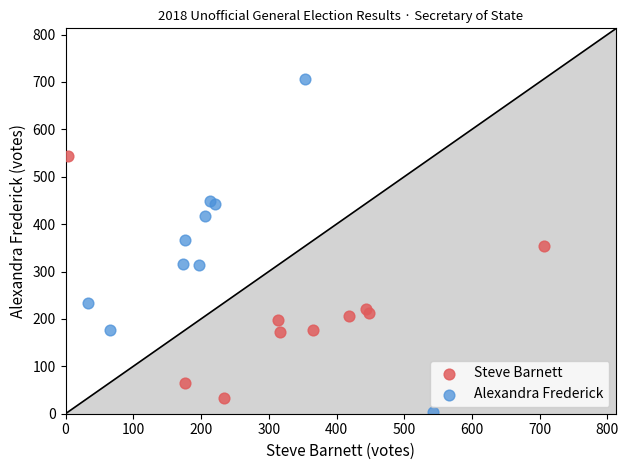

What are all the series names shown in the legend?

Steve Barnett, Alexandra Frederick